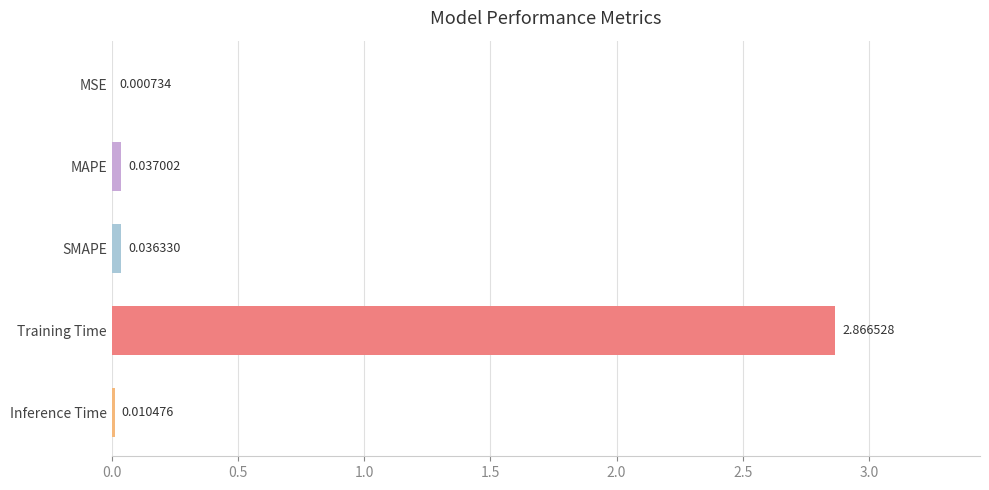

At which label is the value closest to 1?

MAPE